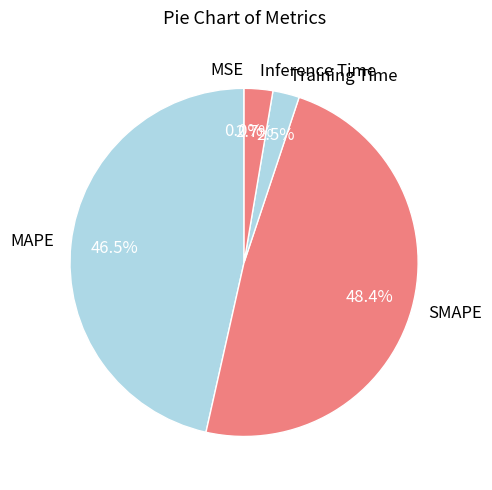

Which has a higher value, Training Time or MAPE?

MAPE